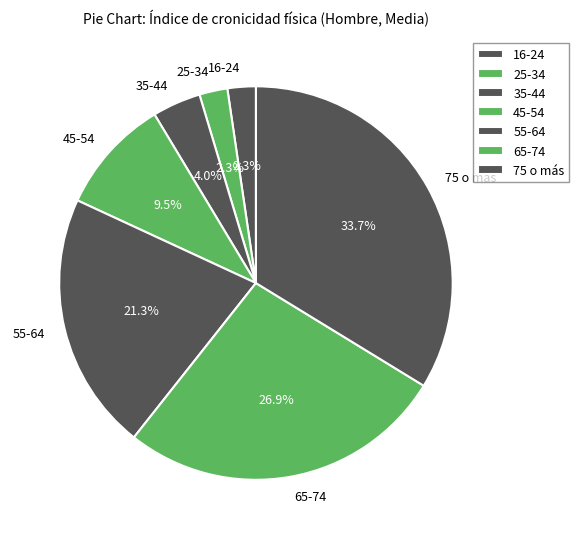

Does 65-74 account for over 50% of the chart?

No